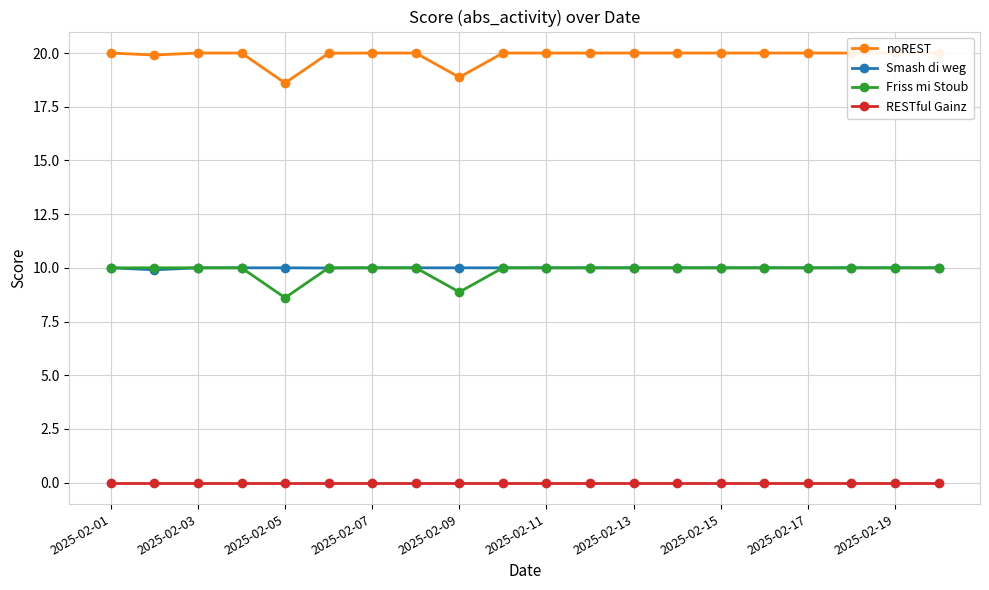

Which series has the largest total across all categories?

noREST